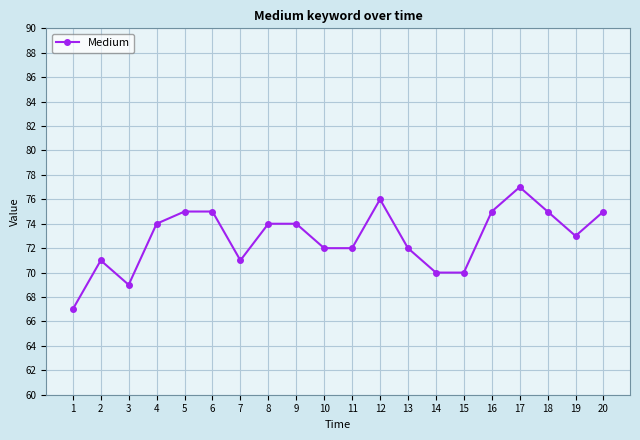

The chart shows a value of 44 at 4. True or false?

False